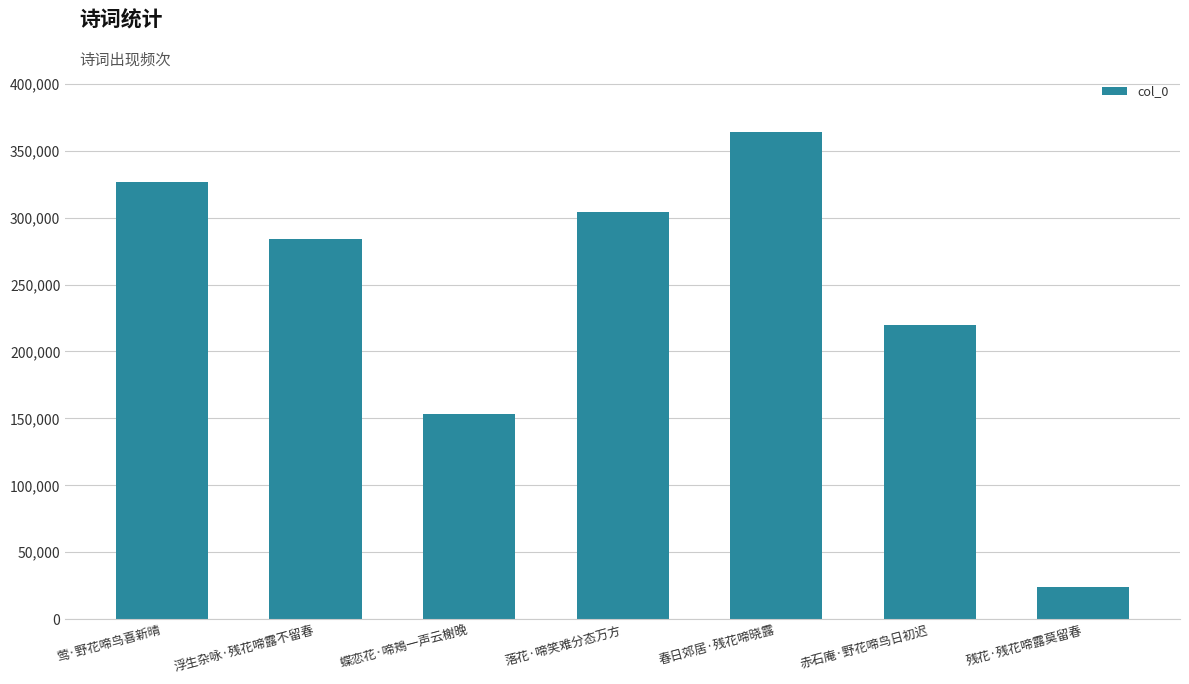

Reading left to right, transcribe all the data shown in this chart.

莺·野花啼鸟喜新晴=326454	浮生杂咏·残花啼露不留春=284167	蝶恋花·啼鴂一声云榭晚=153157	落花·啼笑难分态万方=303939	春日郊居·残花啼晓露=363635	赤石庵·野花啼鸟日初迟=219657	残花·残花啼露莫留春=24078